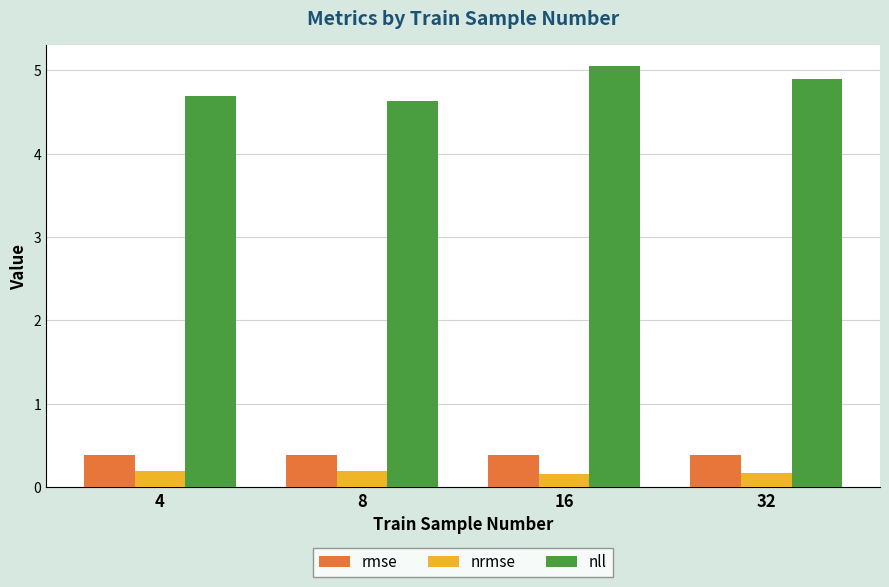

What is the value of the nll bar at the 2nd from the left?

4.6